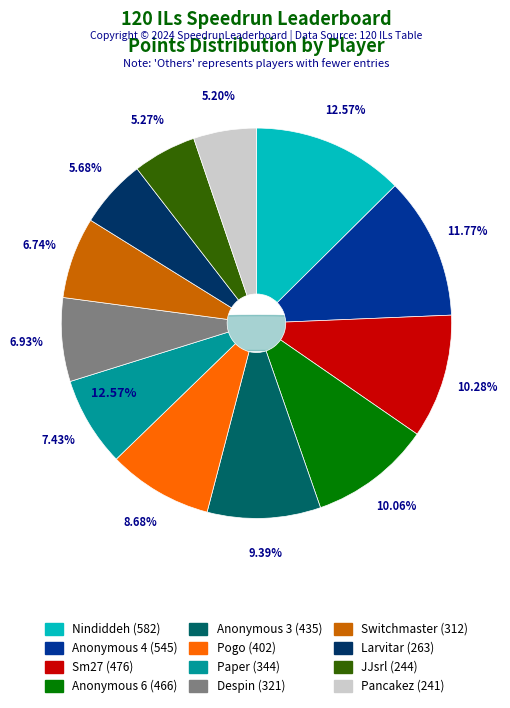

Is there a majority slice in this chart?

No